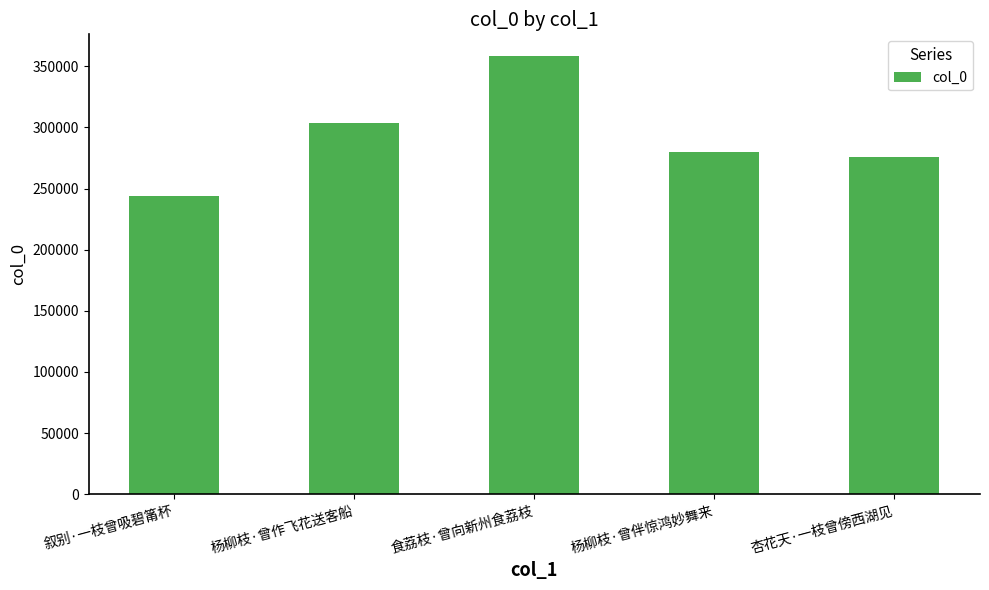

What is the sum of all values?

1460536